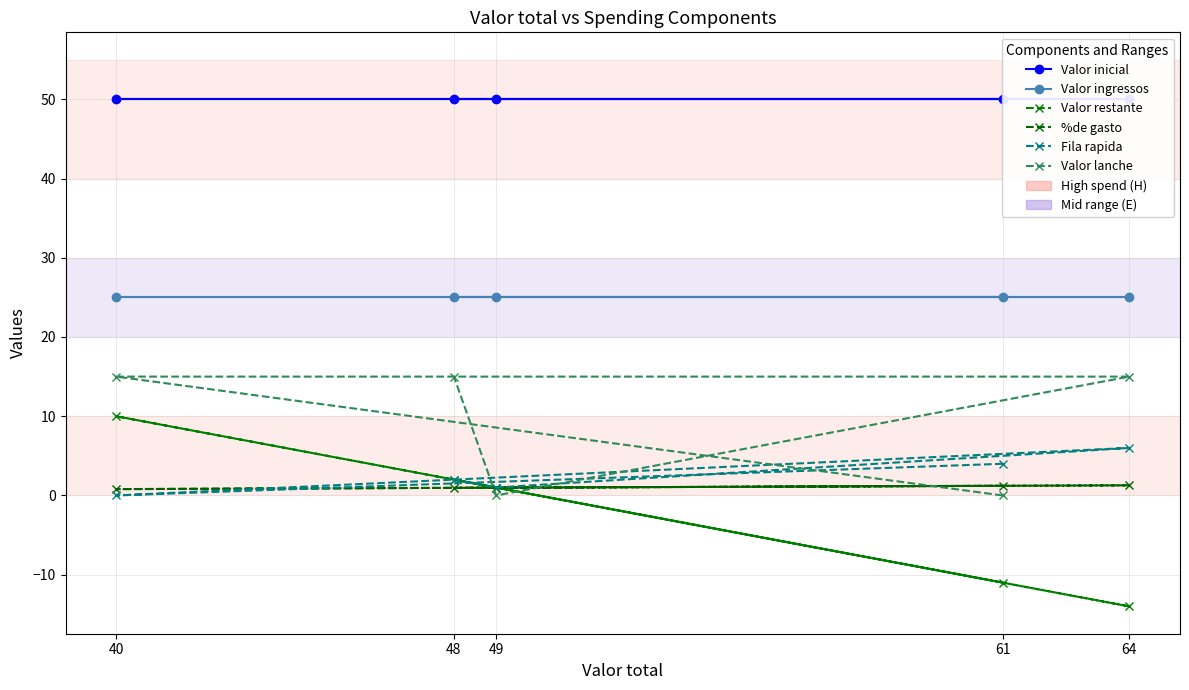

Rank the series by their maximum value, from highest to lowest.

Valor inicial, Valor ingressos, Valor lanche, Valor restante, Fila rapida, %de gasto